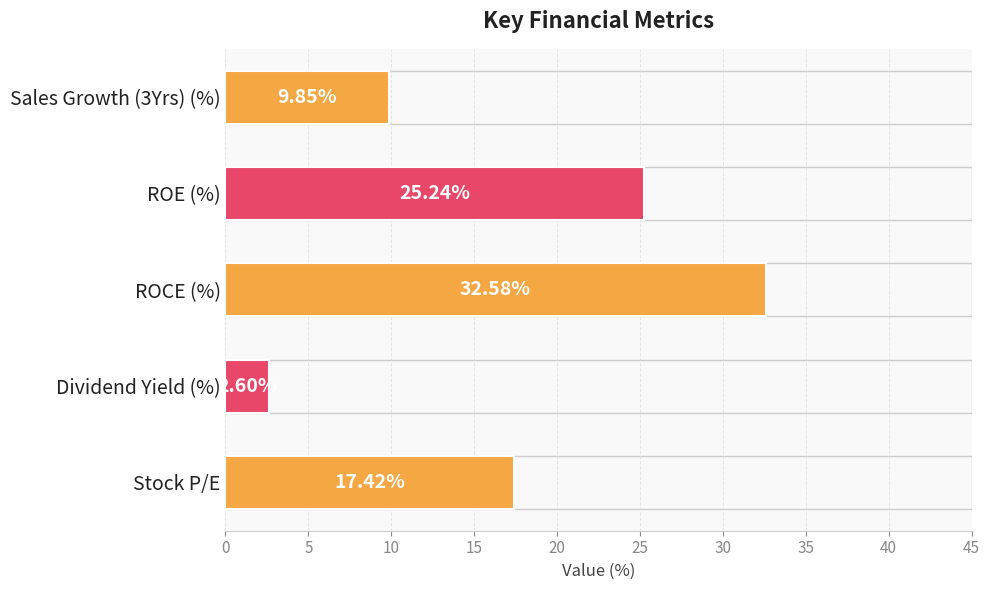

Which has a higher value, ROCE (%) or Dividend Yield (%)?

ROCE (%)